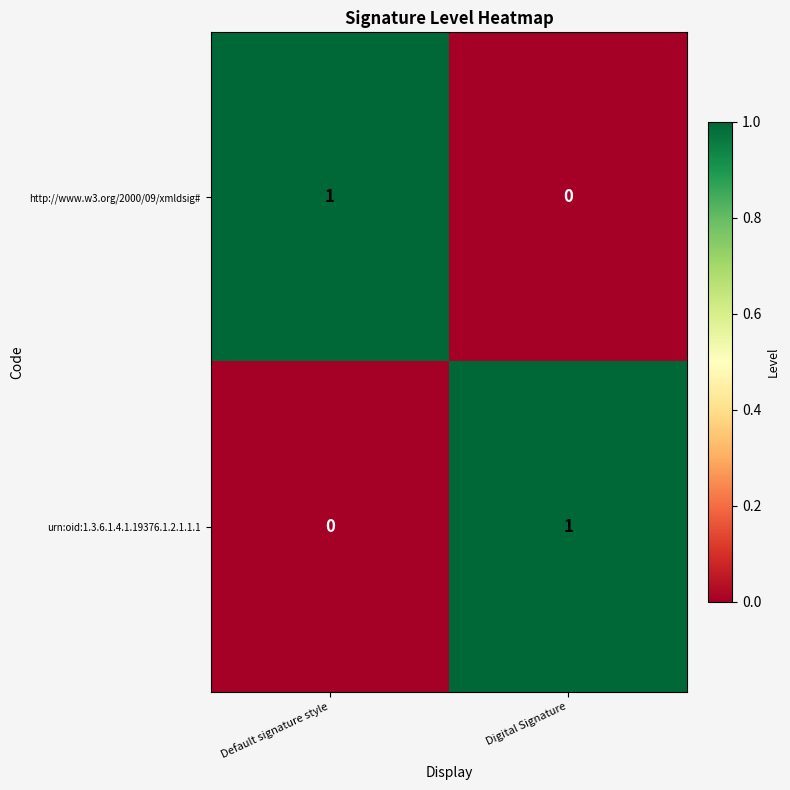

Where is http://www.w3.org/2000/09/xmldsig# nearest to the value 0?

Digital Signature